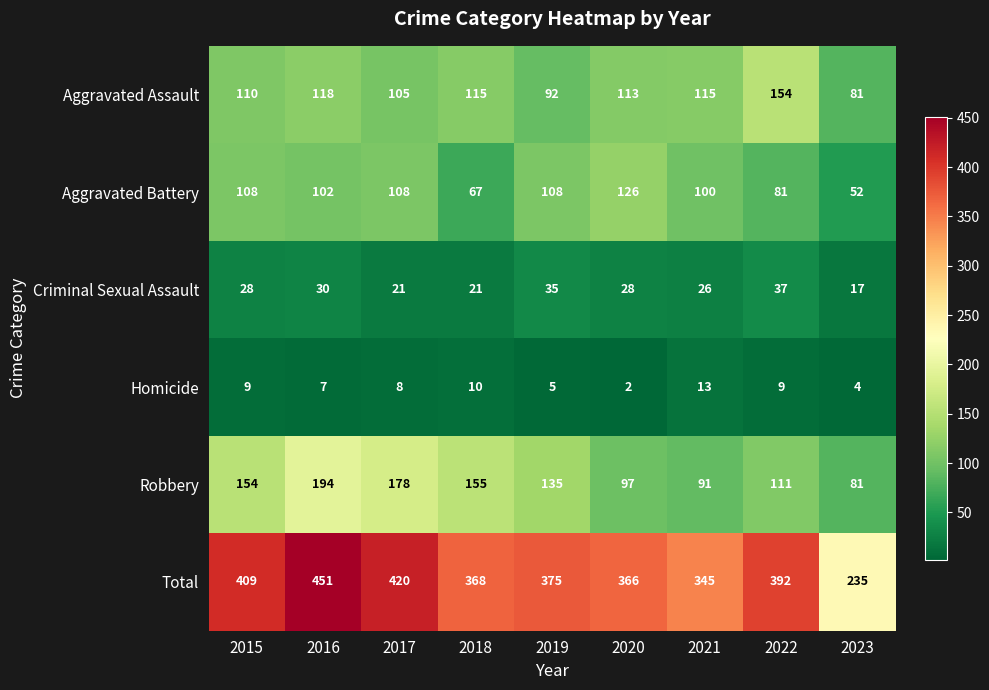

What is the total value across all series at 2022?

784